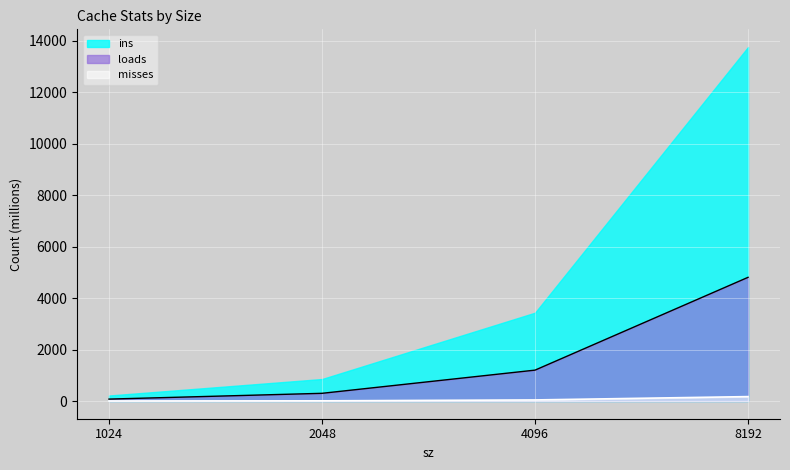

The misses series shows 42.5 at 4096. True or false?

True